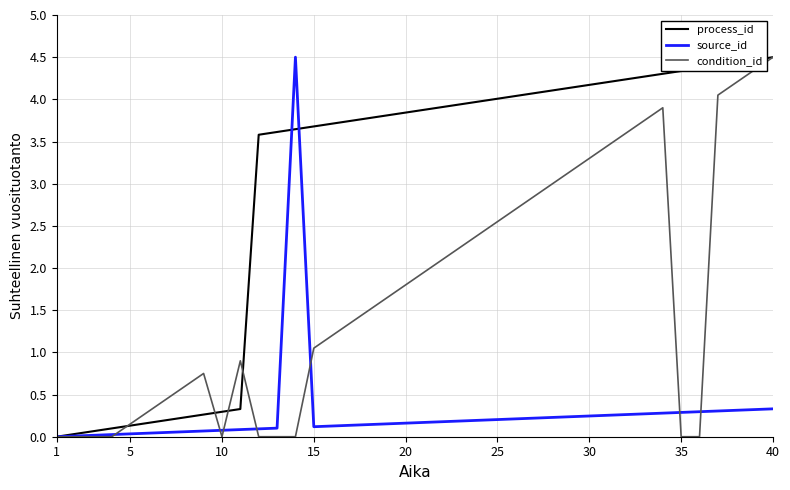

What are all the series names shown in the legend?

process_id, source_id, condition_id